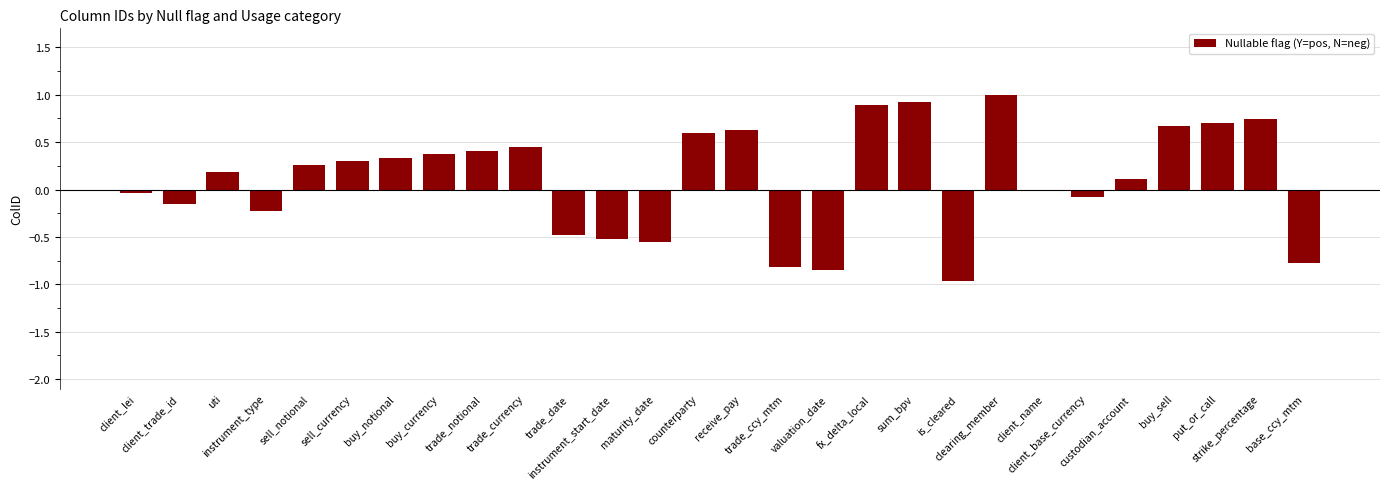

What is the sum of all values?

3.1